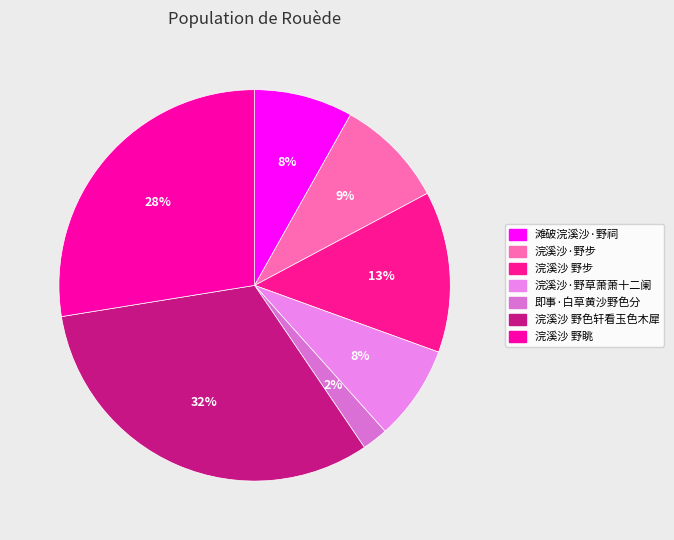

How many slices are in this pie chart?

7